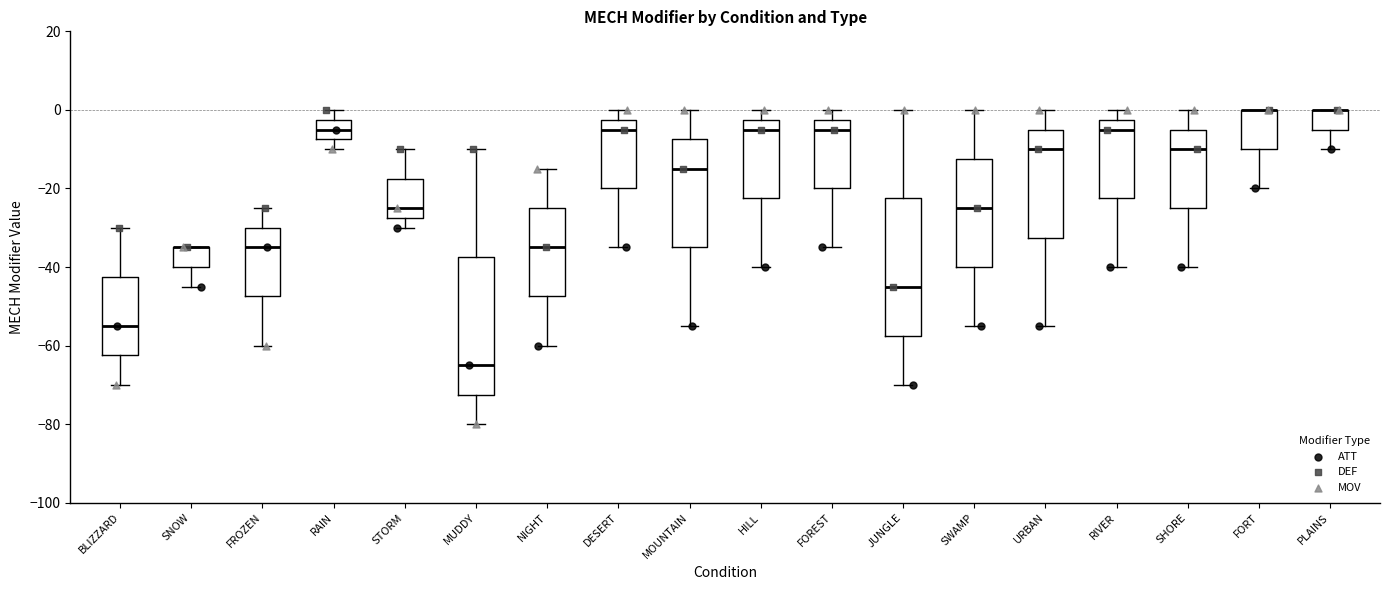

Reading left to right, read every box against the y-axis: the position of its median line, the range the box covers, and the ends of its whiskers. The values are not printed on the chart, so give them approximately, as read against the axis.

BLIZZARD: median -54, box -62 to -42, whiskers -70 to -30
SNOW: median -34 (drawn on the box's upper edge), box -40 to -34, whiskers -44 to -34
FROZEN: median -34, box -48 to -30, whiskers -60 to -24
RAIN: median -4, box -8 to -2, whiskers -10 to 0
STORM: median -24, box -28 to -18, whiskers -30 to -10
MUDDY: median -64, box -72 to -38, whiskers -80 to -10
NIGHT: median -34, box -48 to -24, whiskers -60 to -14
DESERT: median -4, box -20 to -2, whiskers -34 to 0
MOUNTAIN: median -14, box -34 to -8, whiskers -54 to 0
HILL: median -4, box -22 to -2, whiskers -40 to 0
FOREST: median -4, box -20 to -2, whiskers -34 to 0
JUNGLE: median -44, box -58 to -22, whiskers -70 to 0
SWAMP: median -24, box -40 to -12, whiskers -54 to 0
URBAN: median -10, box -32 to -4, whiskers -54 to 0
RIVER: median -4, box -22 to -2, whiskers -40 to 0
SHORE: median -10, box -24 to -4, whiskers -40 to 0
FORT: median 0 (drawn on the box's upper edge), box -10 to 0, whiskers -20 to 0
PLAINS: median 0 (drawn on the box's upper edge), box -4 to 0, whiskers -10 to 0